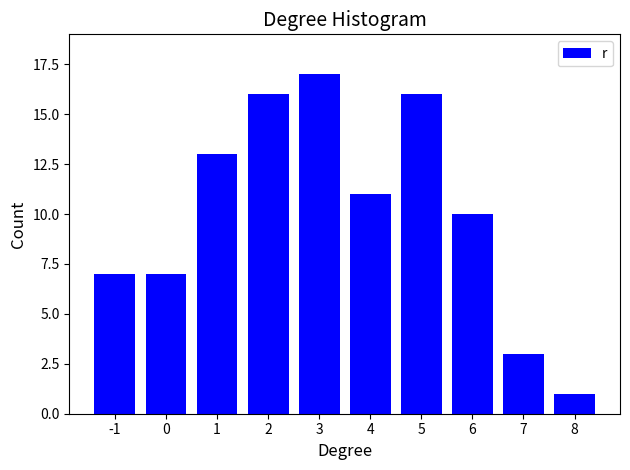

Reading left to right, what are all the values shown in this chart?

-1=7	0=7	1=13	2=16	3=17	4=11	5=16	6=10	7=3	8=1